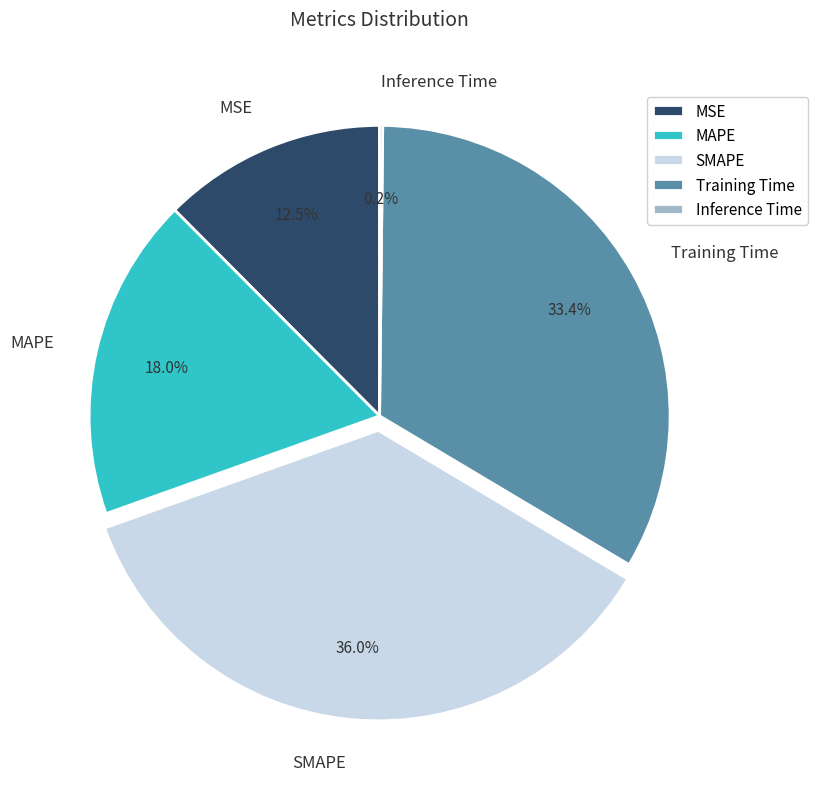

Does any single category account for the majority?

No